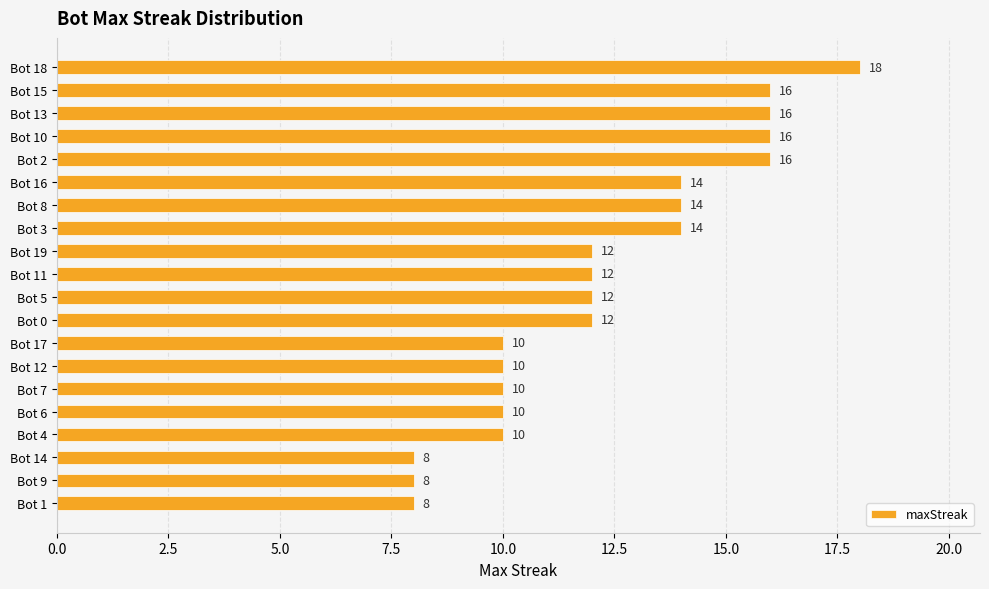

What is the value of the 13th bar from the top?

10